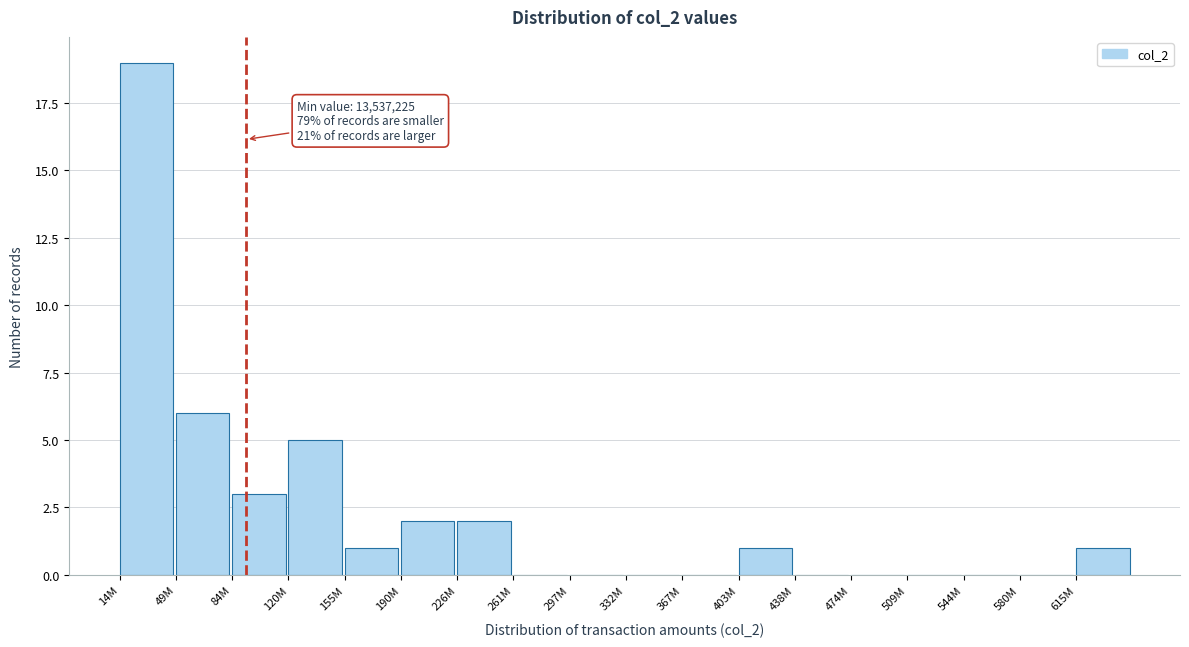

Reading right to left, what are all the values shown in this chart?

615M=1	580M=0	544M=0	509M=0	474M=0	438M=0	403M=1	367M=0	332M=0	297M=0	261M=0	226M=2	190M=2	155M=1	120M=5	84M=3	49M=6	14M=19